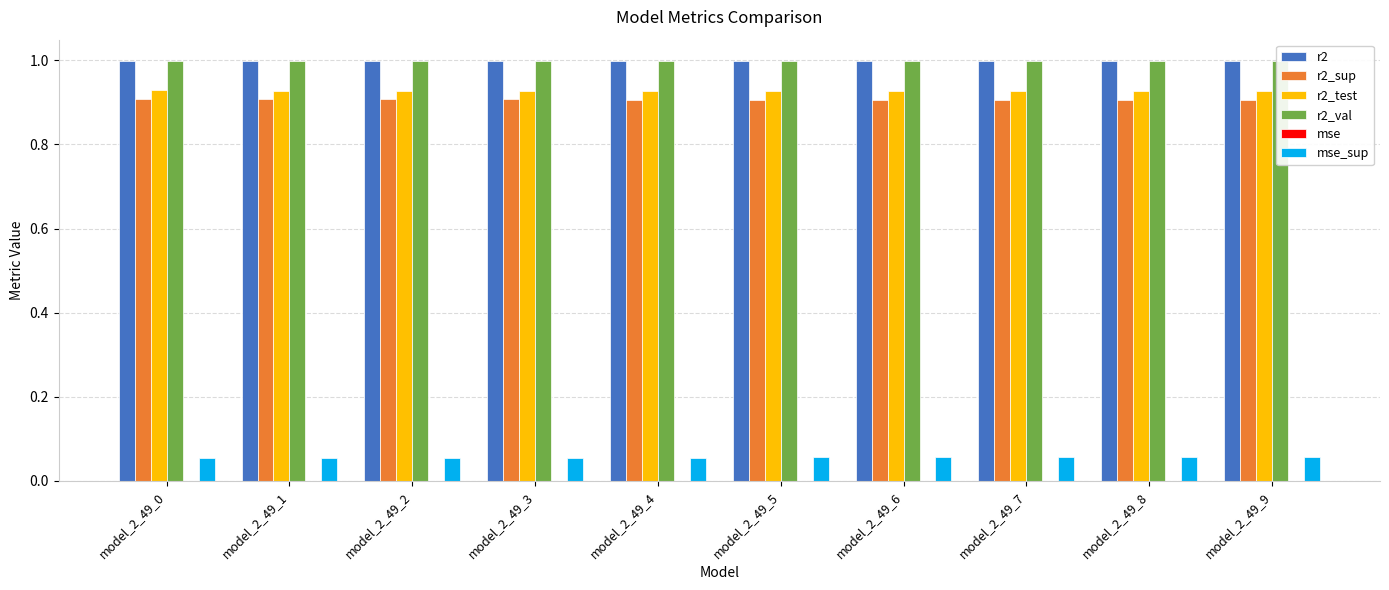

What is the approximate value of r2_test at model_2_49_6?

0.9